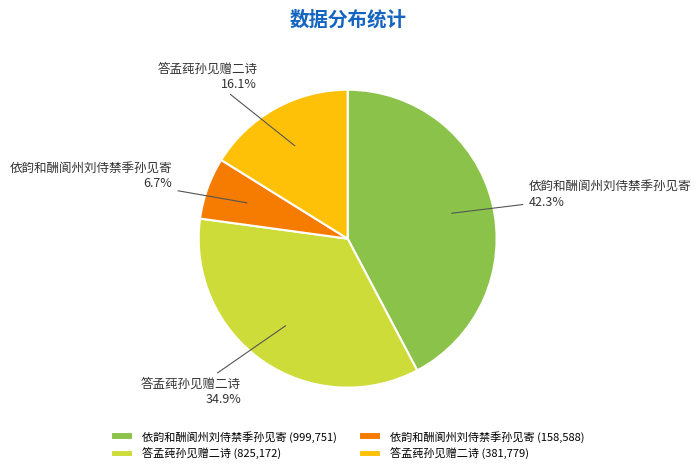

To the nearest percent, what is the difference between the largest and smallest slice percentages?

36%